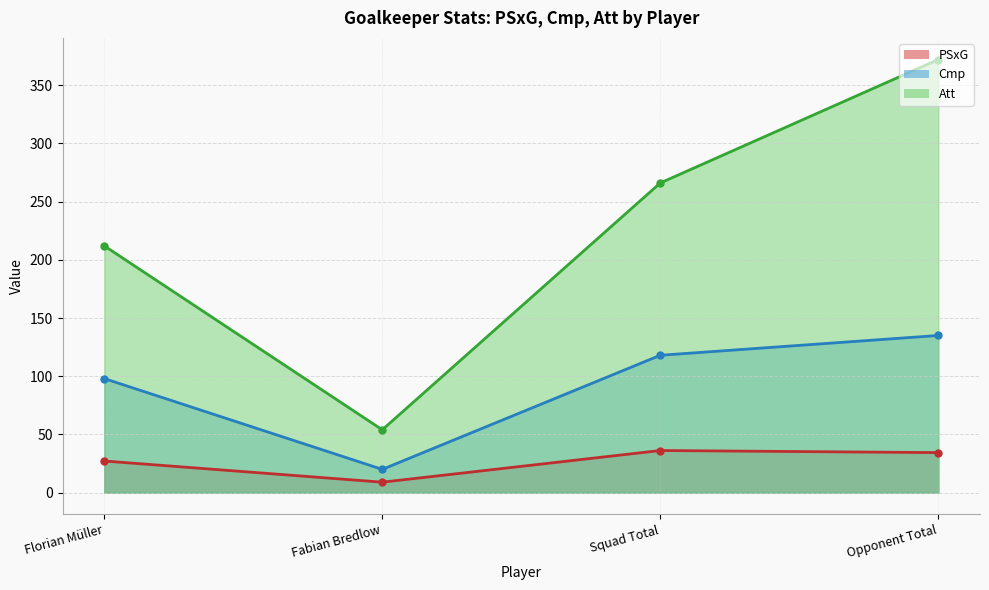

True or false: Att has a value of 116.3 at Florian Müller.

False